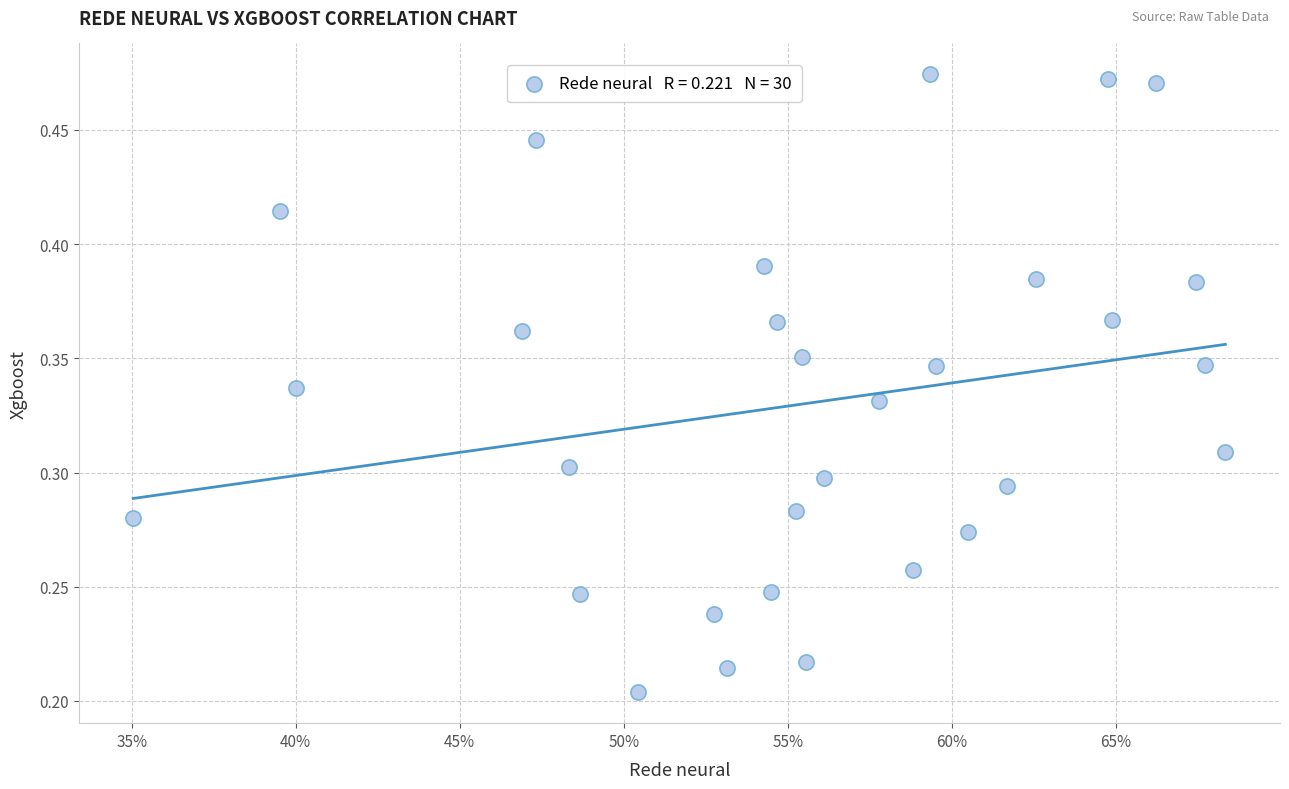

How many points are shown in the scatter plot?

30